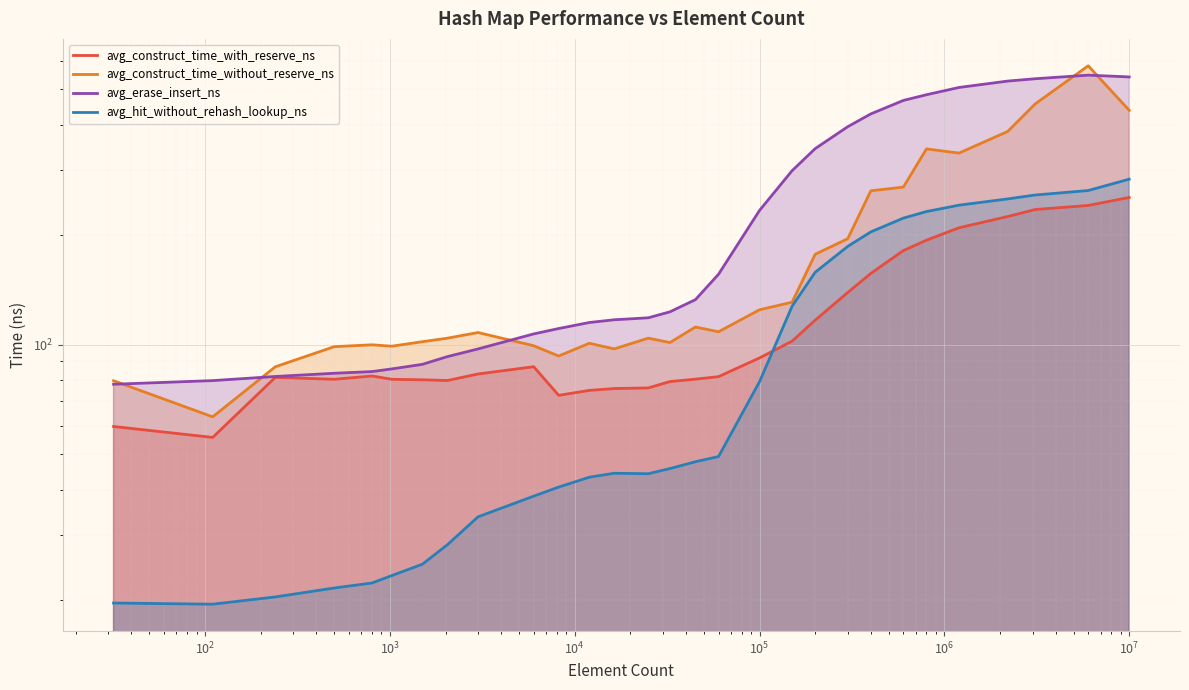

At how many categories does at least one series exceed 460?

7